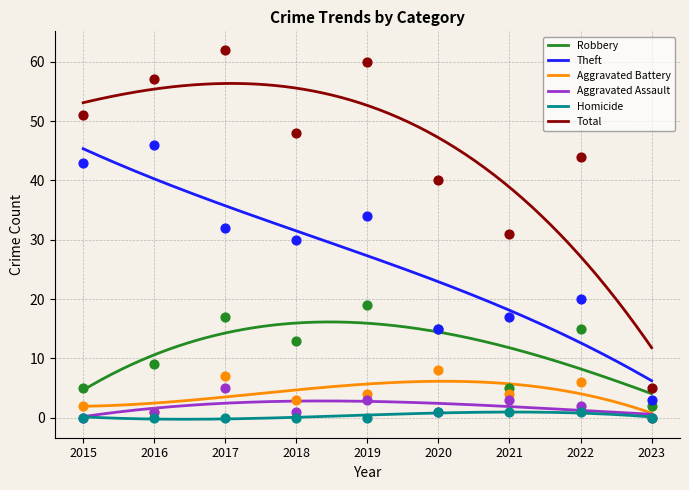

Which series has the widest spread of Y values?

Total